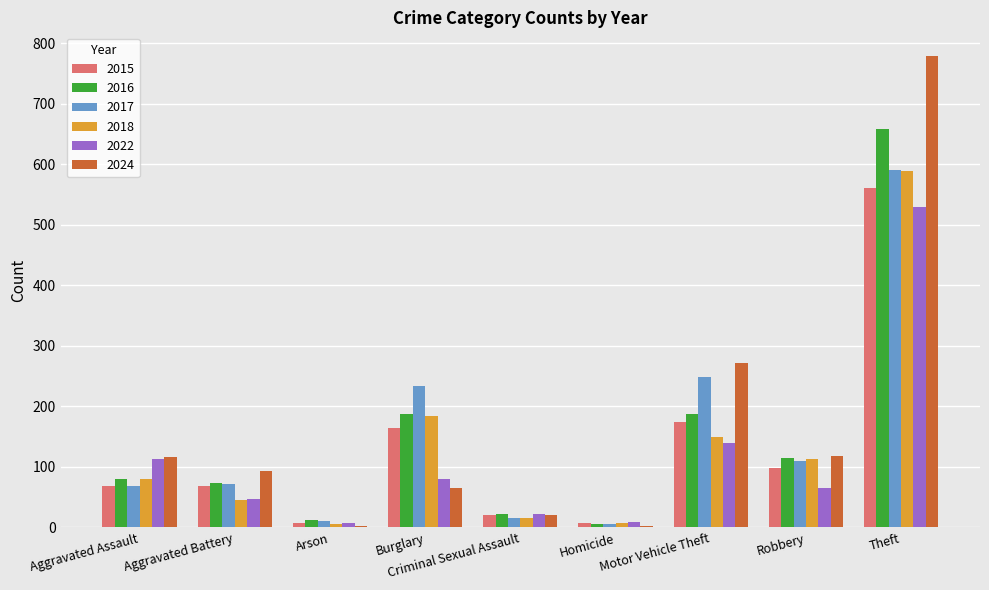

How many series are shown in this chart?

6